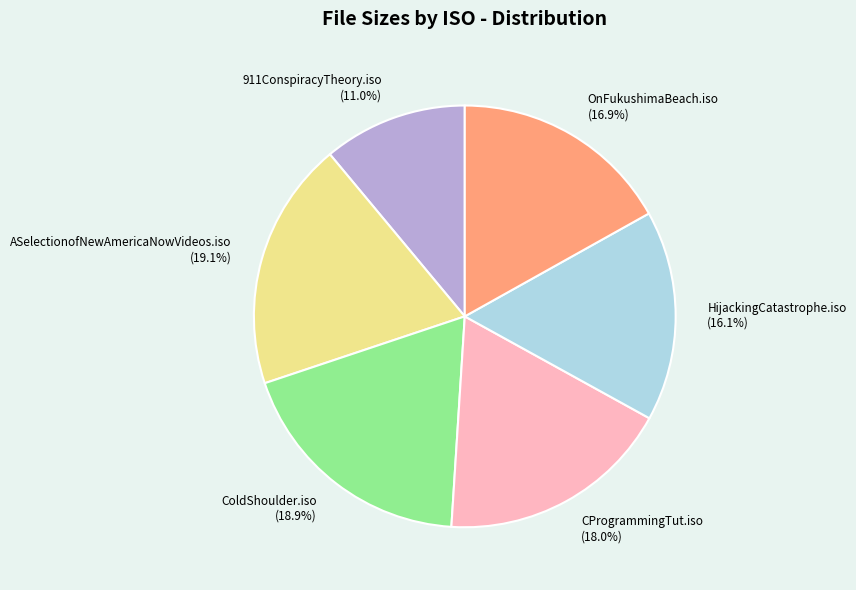

How many slices are in this pie chart?

6